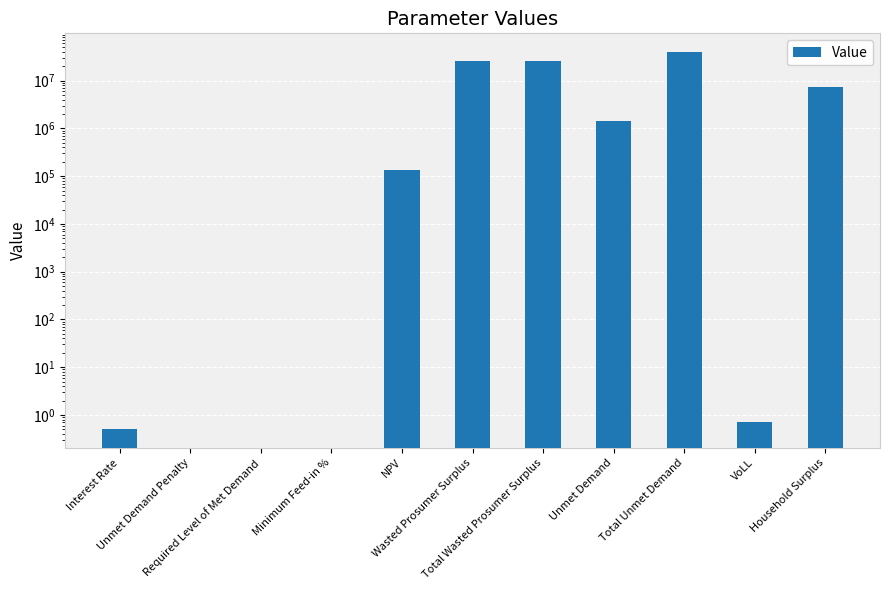

Which has a higher value, Required Level of Met Demand or Minimum Feed-in %?

Required Level of Met Demand